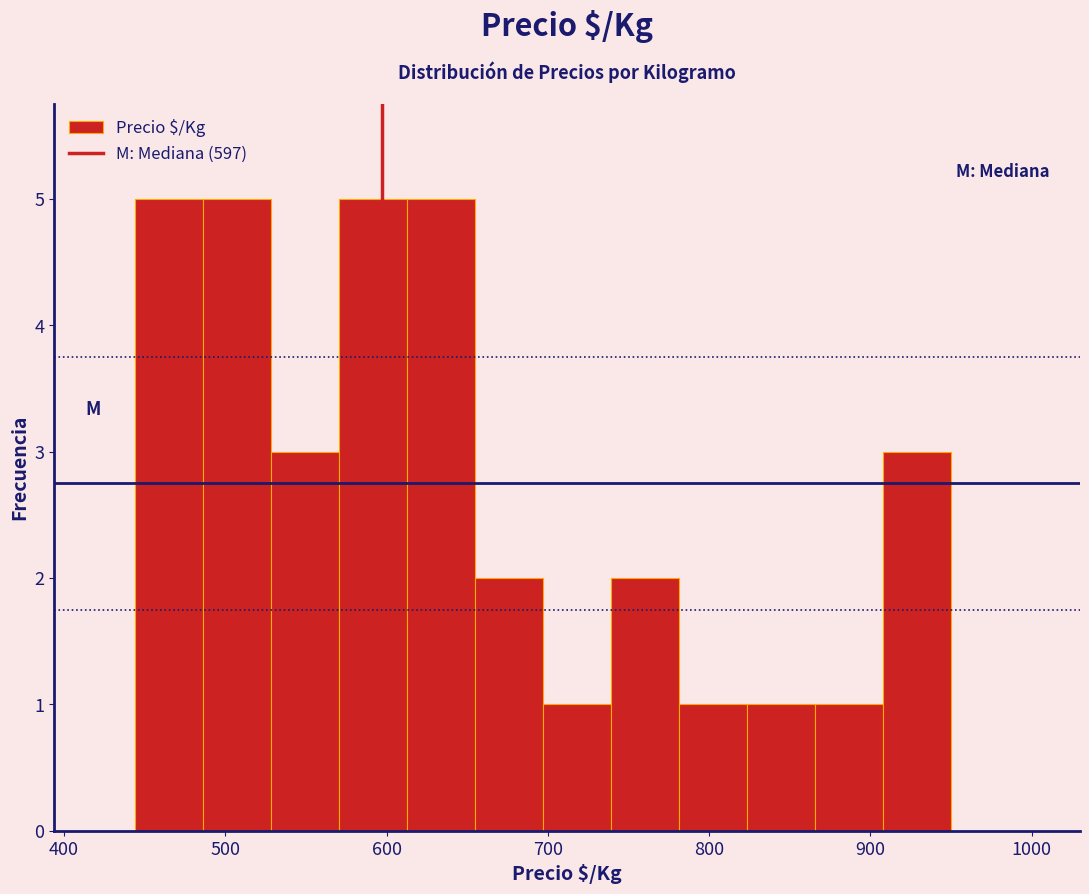

Reading left to right, transcribe this chart: for each bar, give the range it covers on the x-axis and its height. Neither the bar edges nor the heights are printed on the chart, so give them approximately, as read against the axes.

440 to 490: 5
490 to 530: 5
530 to 570: 3
570 to 610: 5
610 to 650: 5
650 to 700: 2
700 to 740: 1
740 to 780: 2
780 to 820: 1
820 to 870: 1
870 to 910: 1
910 to 950: 3